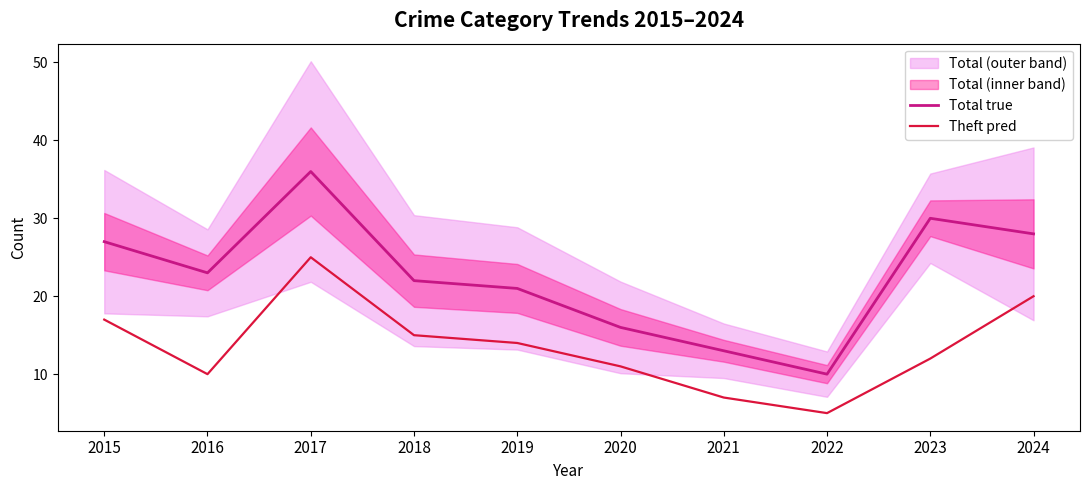

The value of Total true at 2019 is 21. True or false?

True